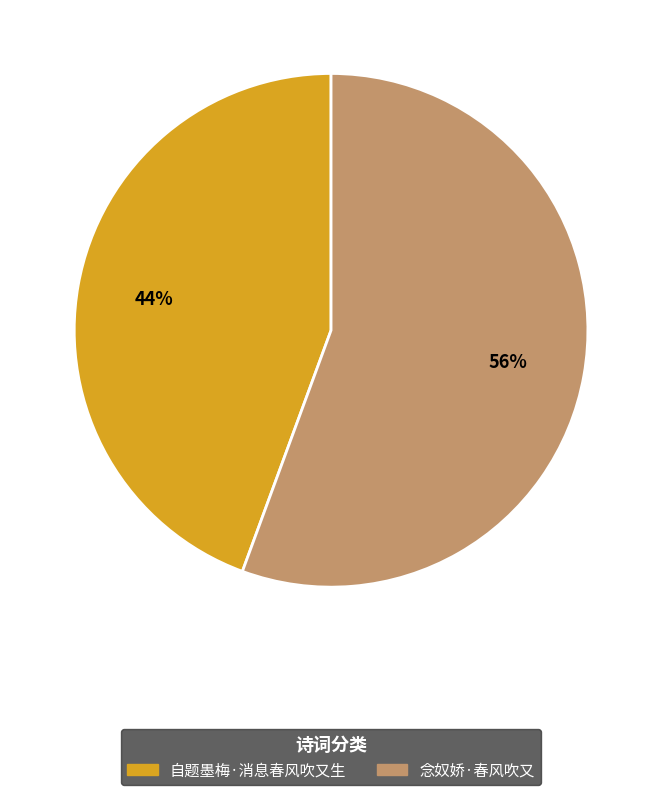

To the nearest percent, what is the average slice percentage?

50%